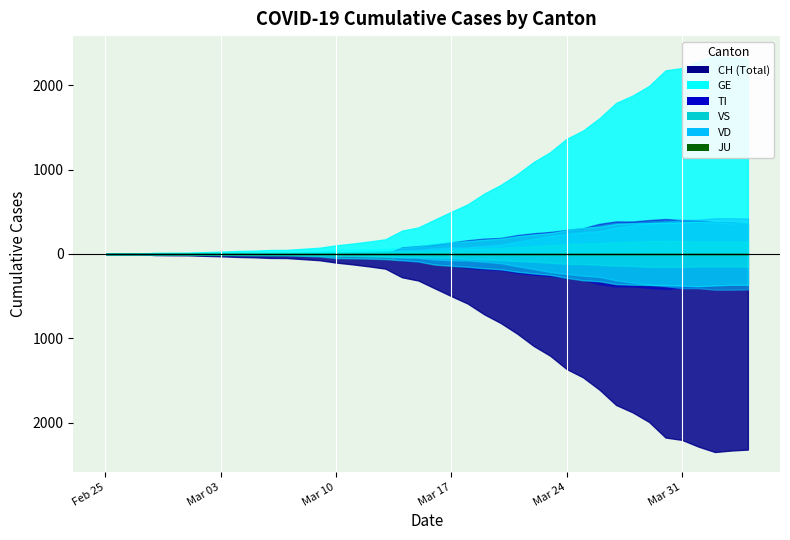

True or false: JU and GE intersect in this chart.

False